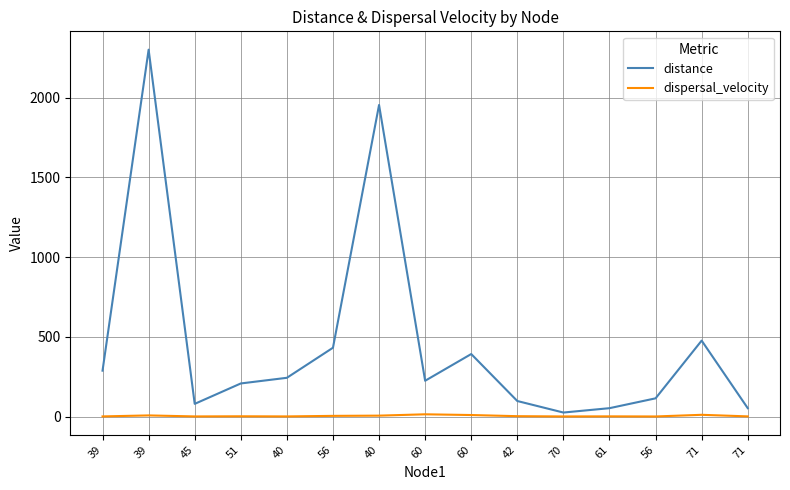

How many values in the distance series are below 224?

7